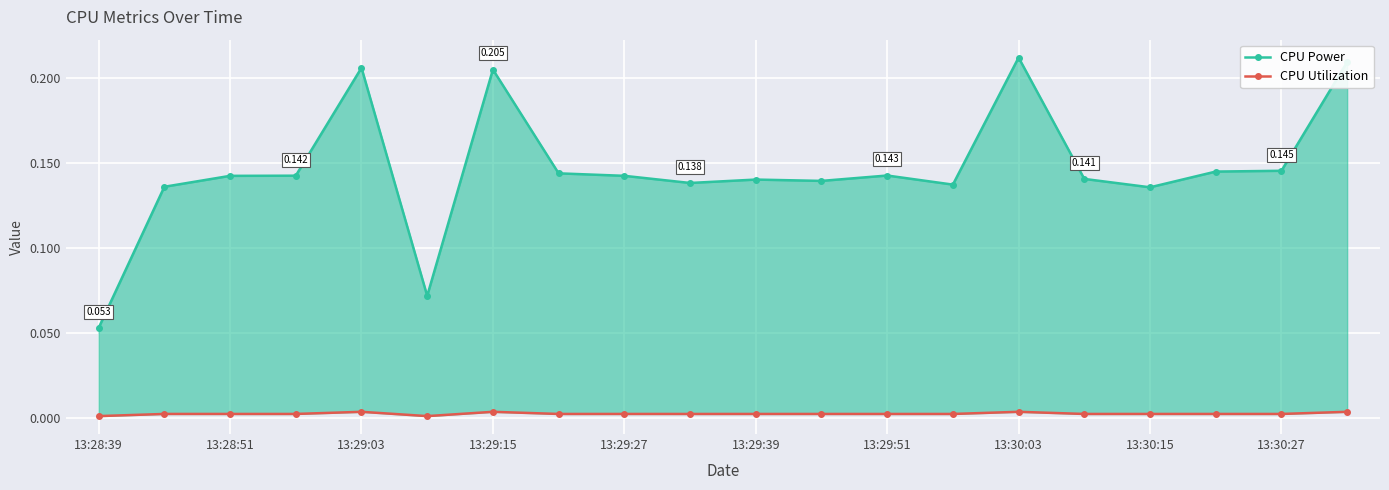

Count the CPU Power values in the range 0 to 1.

20